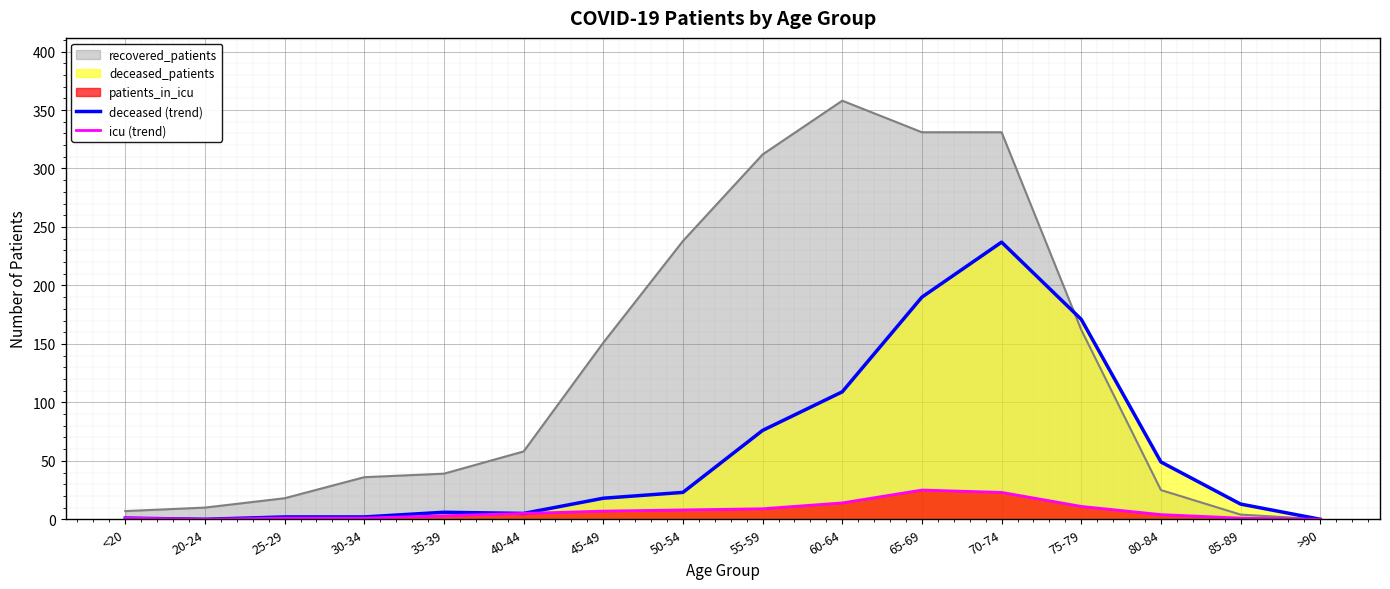

What is the greatest value displayed?

358